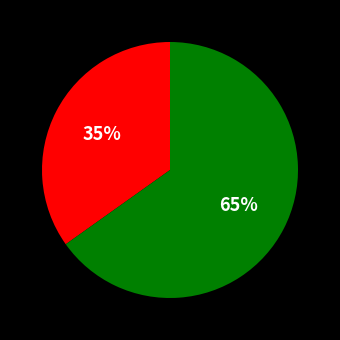

To the nearest percent, what is the average slice percentage?

50%